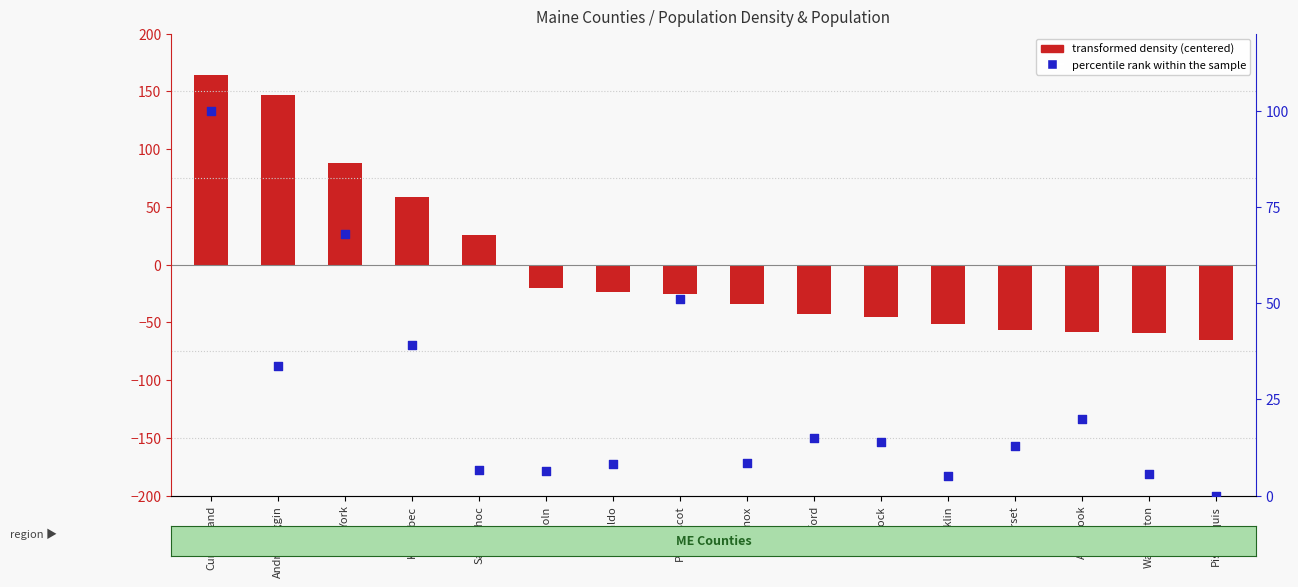

Which series reaches the minimum Y coordinate?

transformed density (centered)